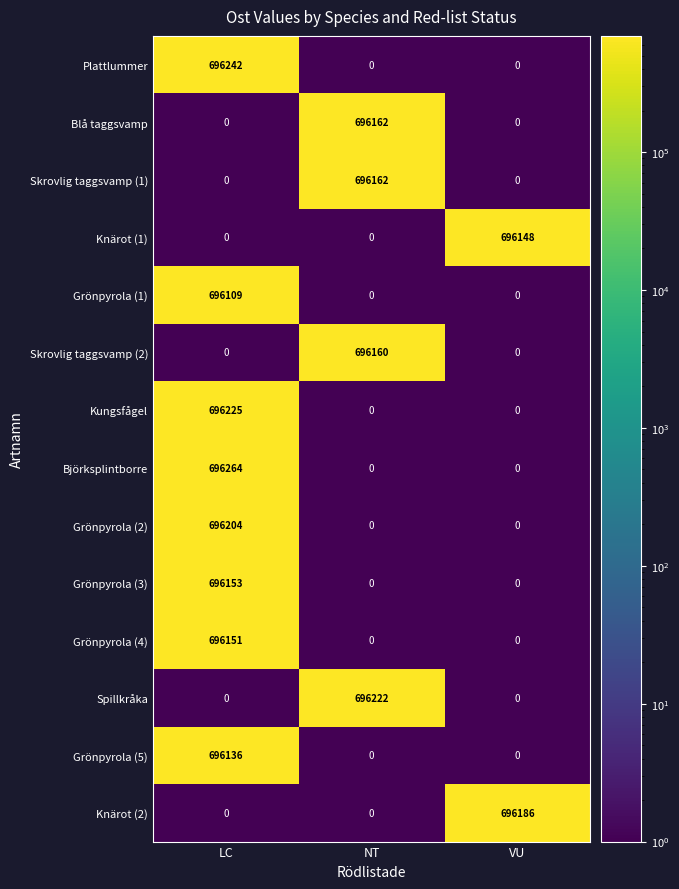

Is the value of Björksplintborre at LC greater than the value of Grönpyrola (3) at LC?

Yes